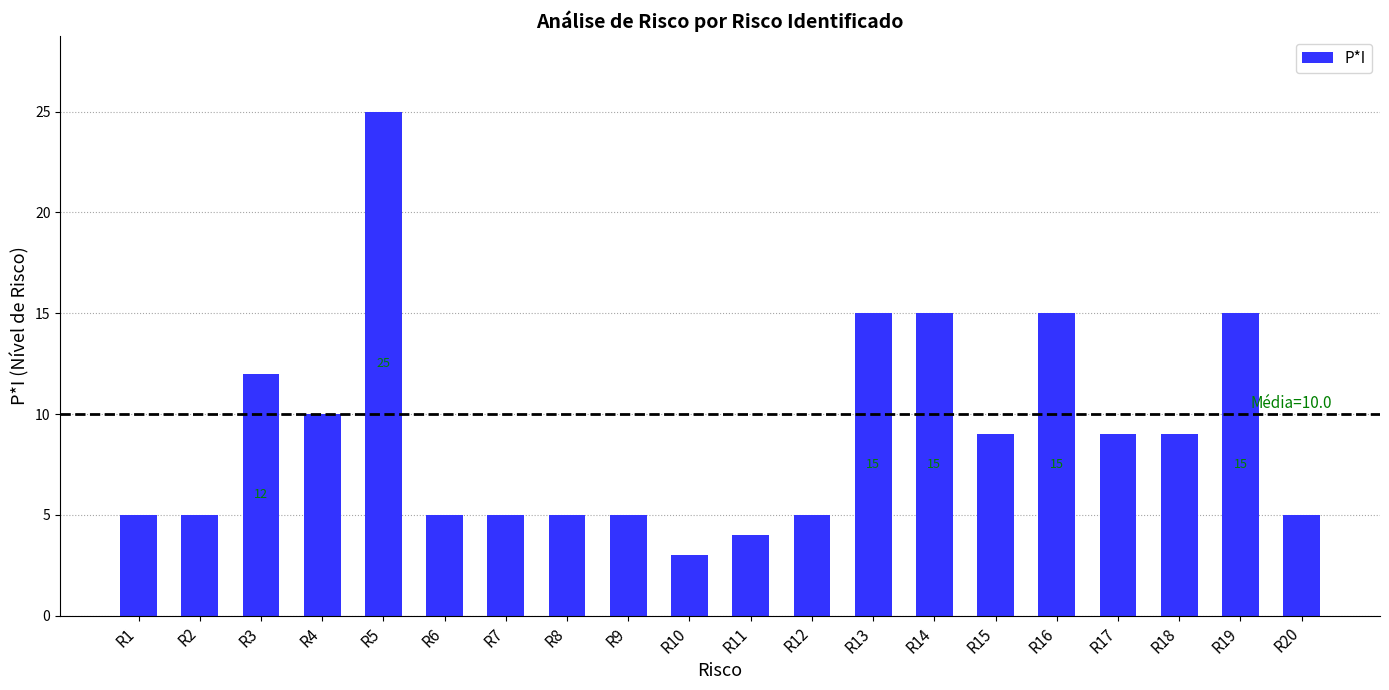

The value at R20 is 5. True or false?

True